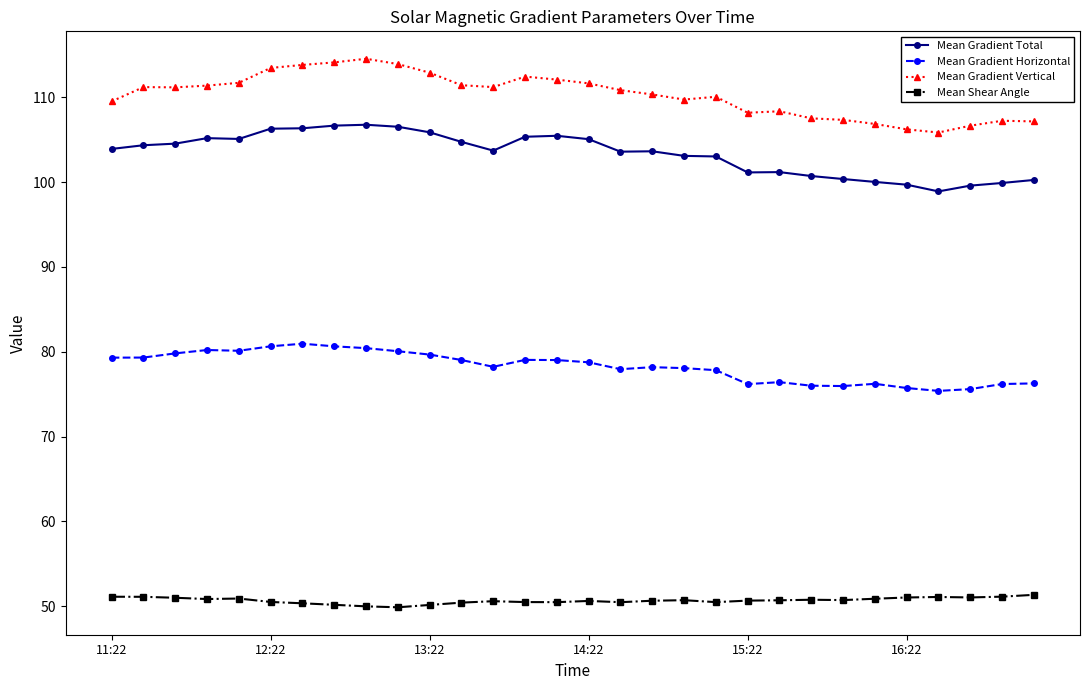

Which series has the widest spread of values?

Mean Gradient Vertical